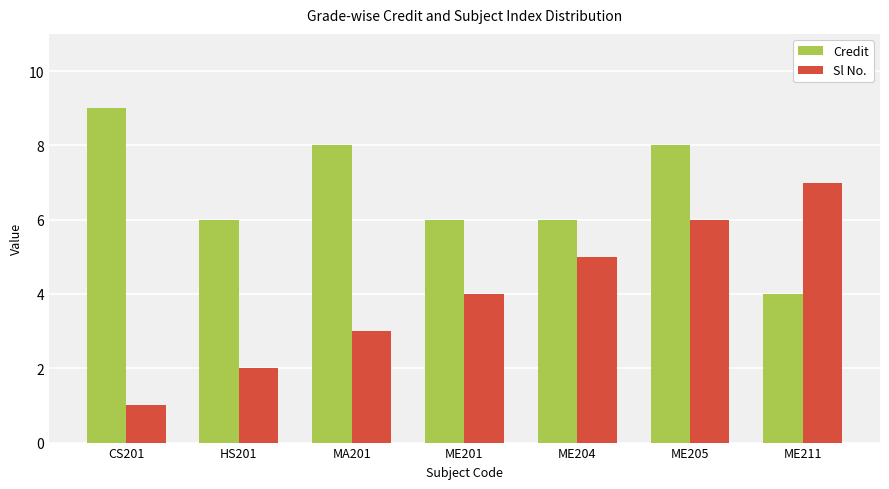

Reading left to right, extract all data points from this chart.

Credit: 9	6	8	6	6	8	4
Sl No.: 1	2	3	4	5	6	7